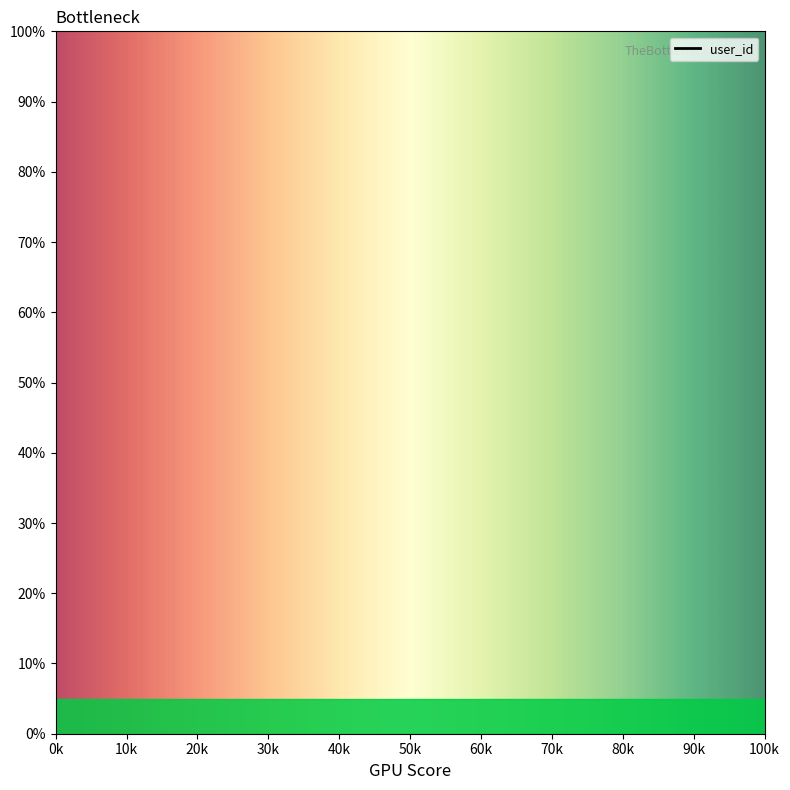

What is the change in value from 221 to 226?

+46.7